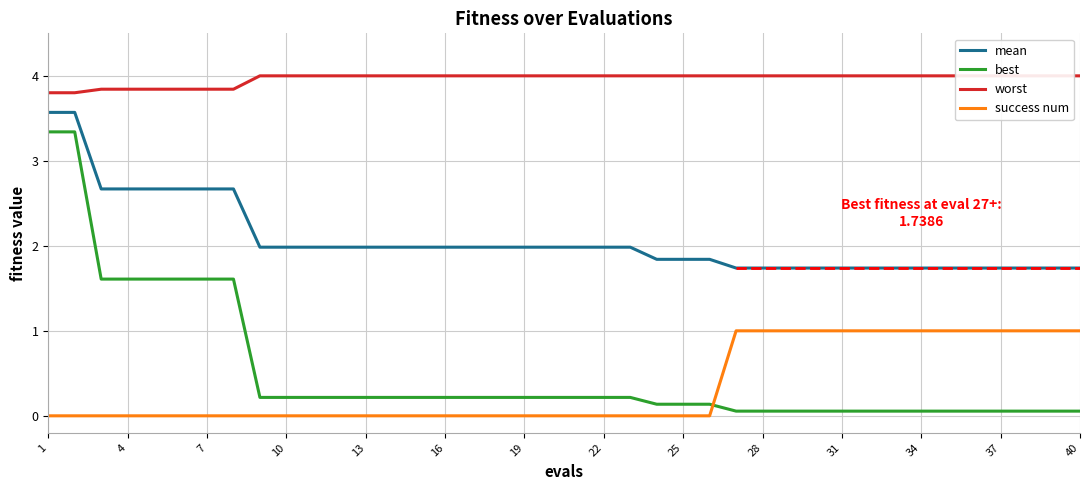

What is the maximum value shown in the chart?

4.0